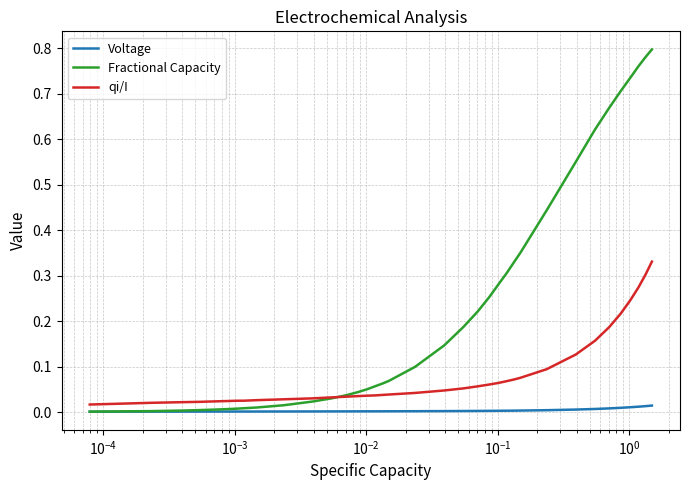

Rank the series by their maximum value, from lowest to highest.

Voltage, qi/I, Fractional Capacity